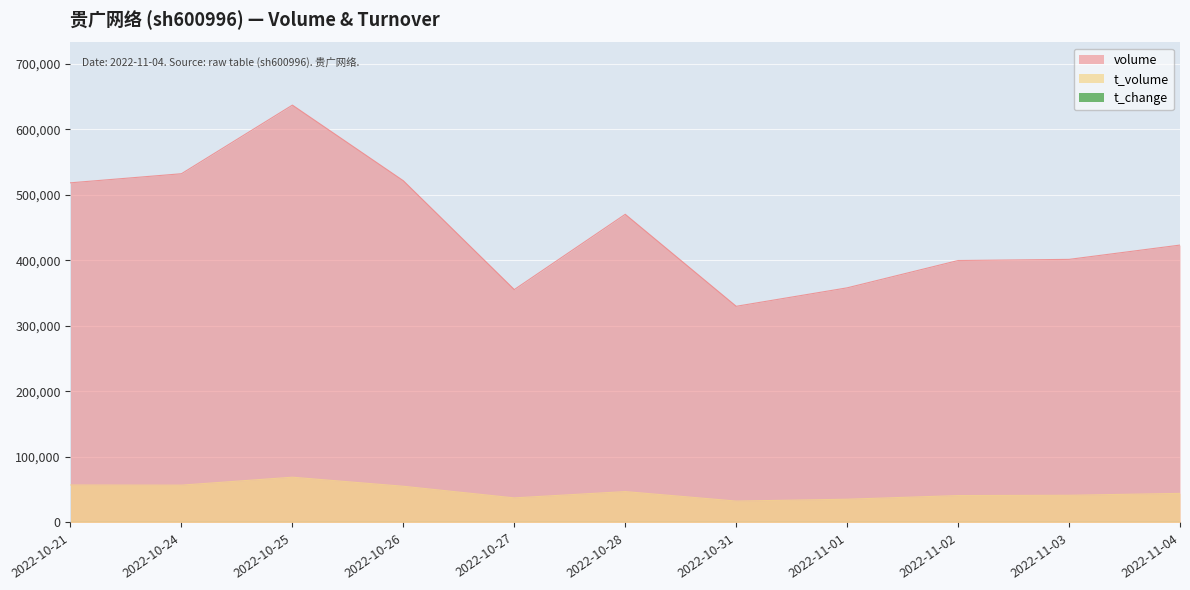

True or false: t_change and t_volume intersect in this chart.

False